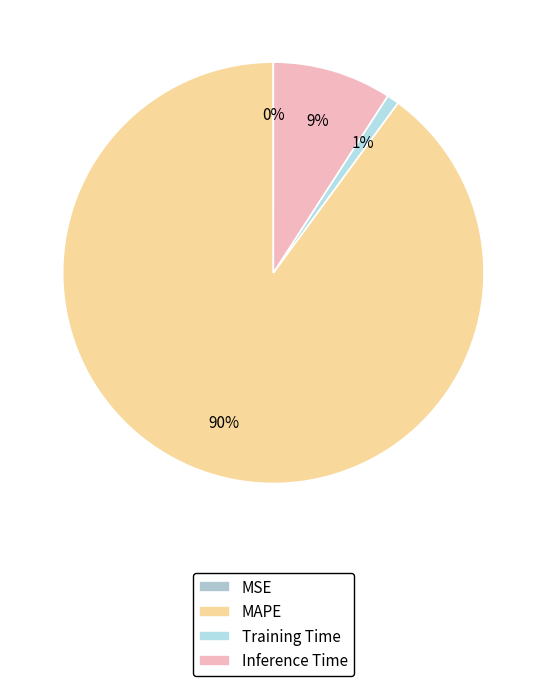

To the nearest percent, what is the difference between the Inference Time and Training Time slice percentages?

8%